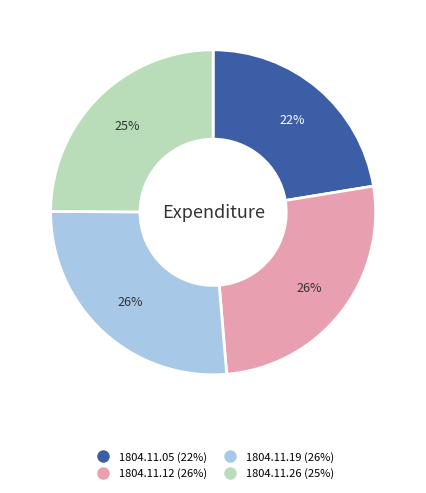

To the nearest percent, what is the average slice percentage?

25%